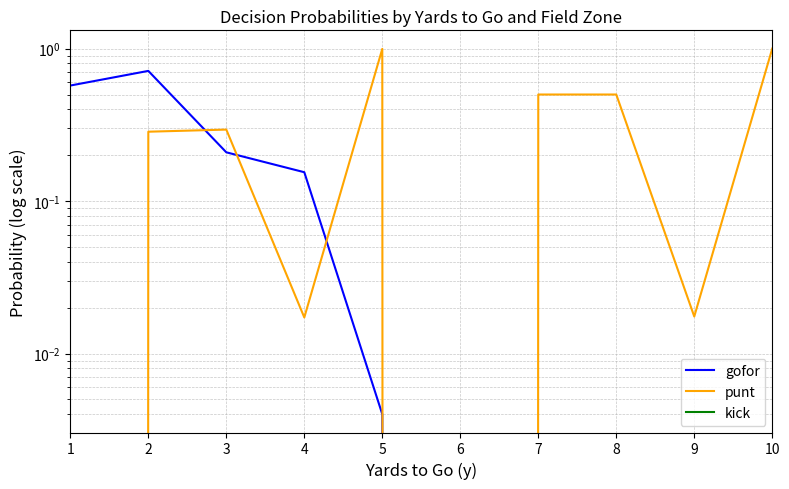

Which series has the largest total across all categories?

punt